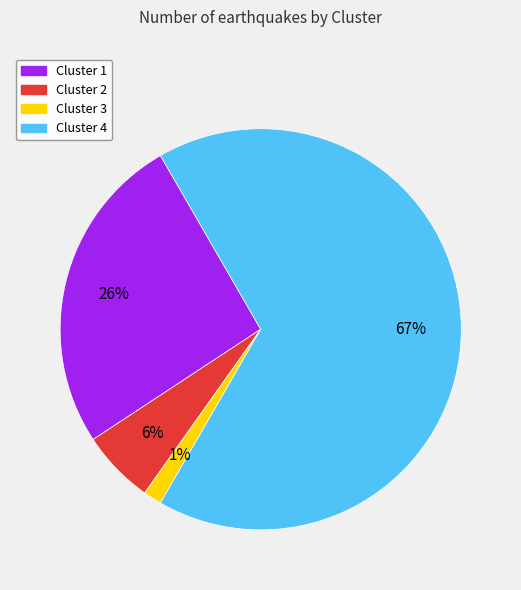

What percentage is the Cluster 2 slice, to the nearest percent?

6%